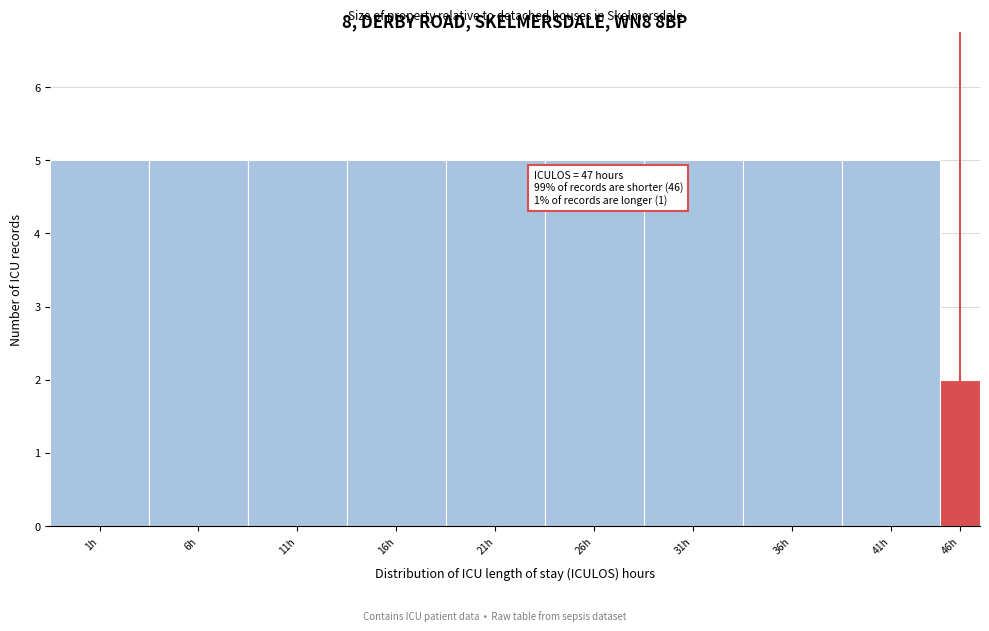

Reading left to right, transcribe all the data shown in this chart.

1h=5	6h=5	11h=5	16h=5	21h=5	26h=5	31h=5	36h=5	41h=5	46h=2